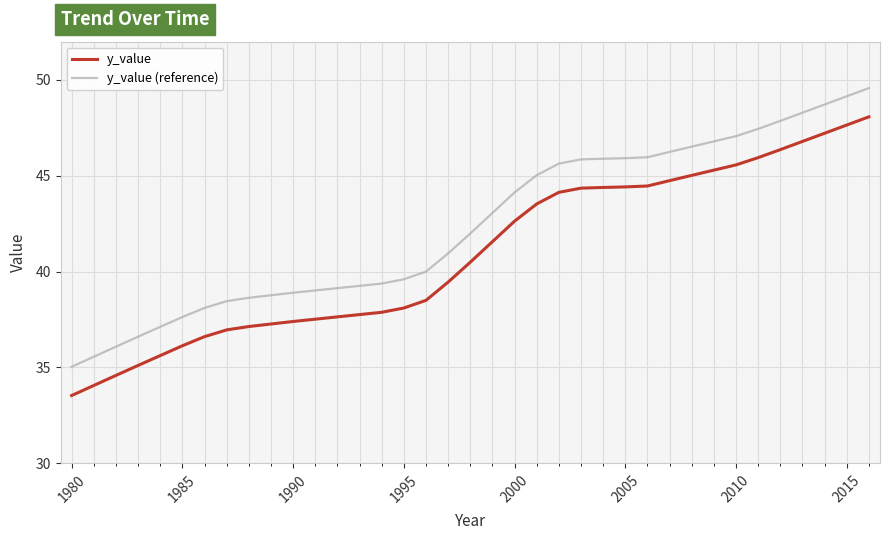

What is the minimum value shown in the chart?

33.5